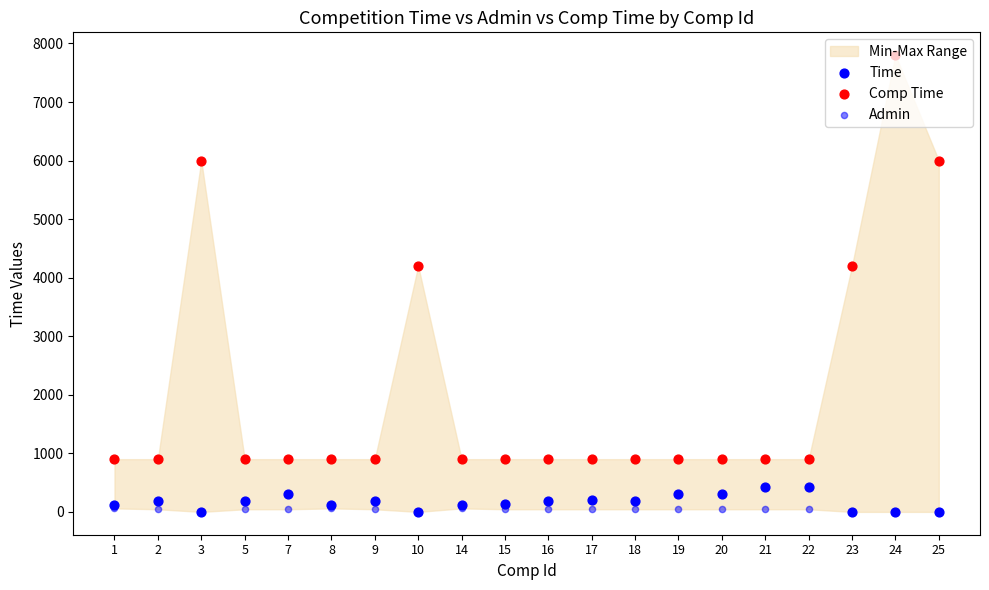

Is the value of Comp Time at 20 greater than the value of Time at 19?

Yes